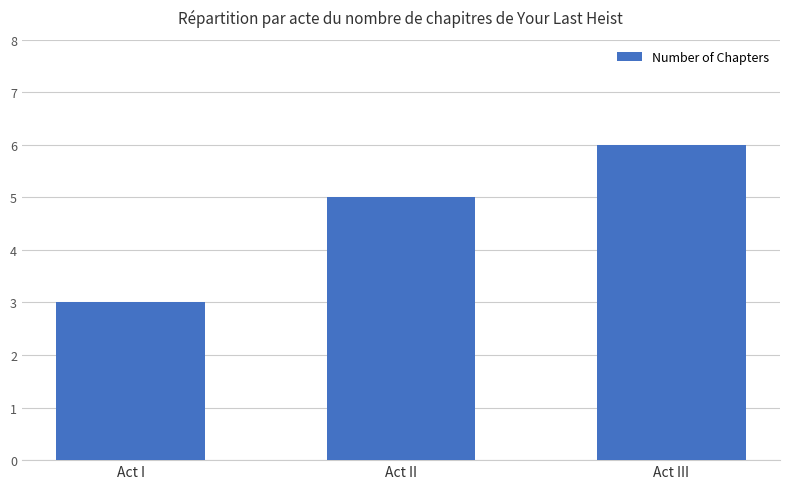

What is the average value?

5